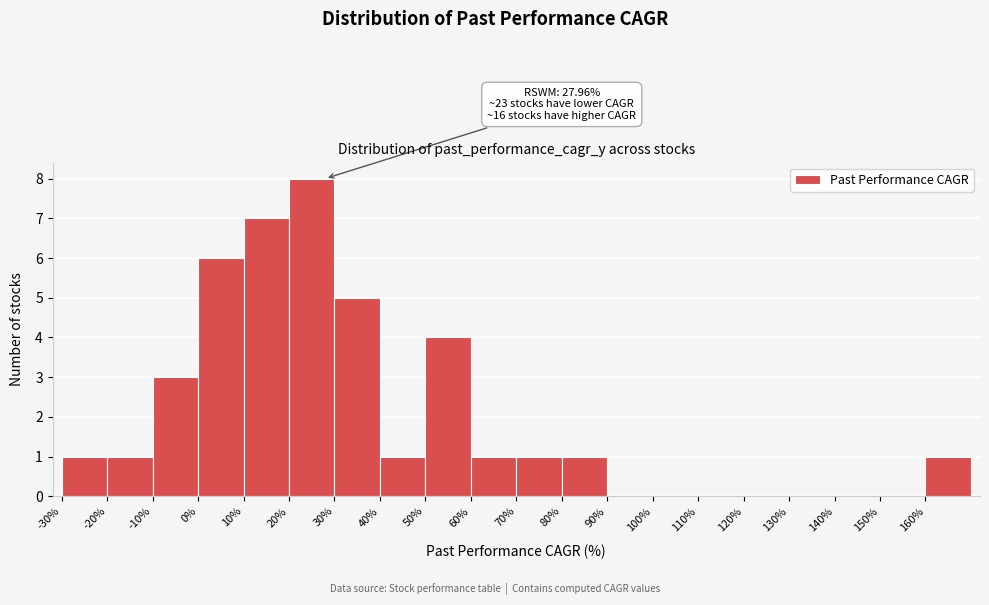

Over which range of the x-axis is the bar tallest?

20 to 30